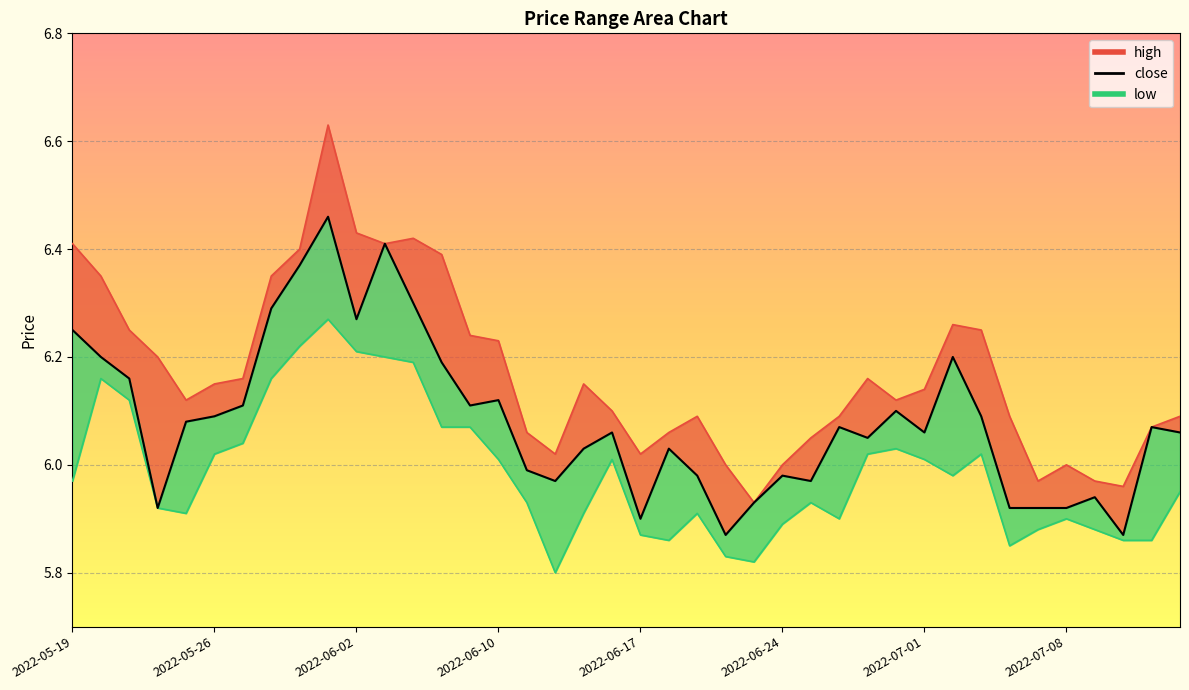

How many interior local peaks does the close series have?

11